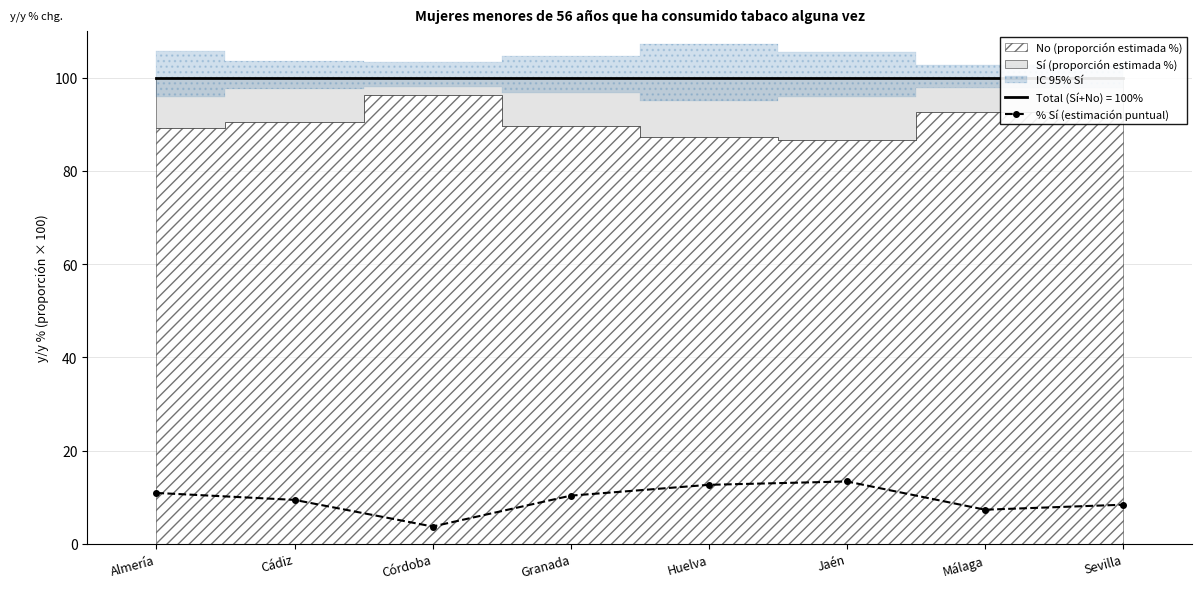

Where is the first local maximum?

Jaén